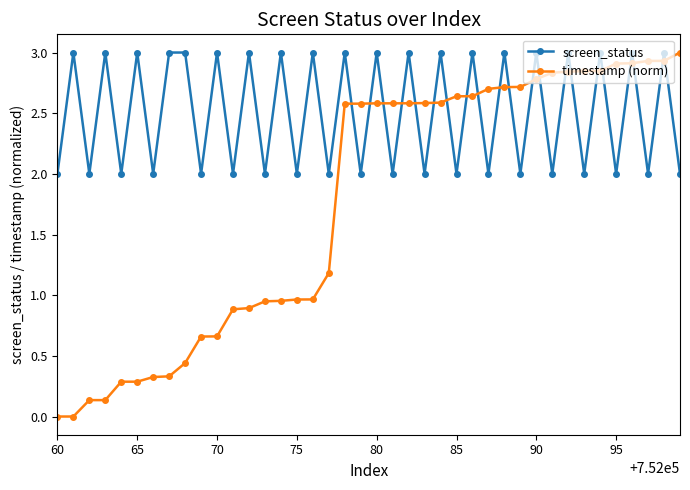

True or false: timestamp (norm) and screen_status cross at least once.

True